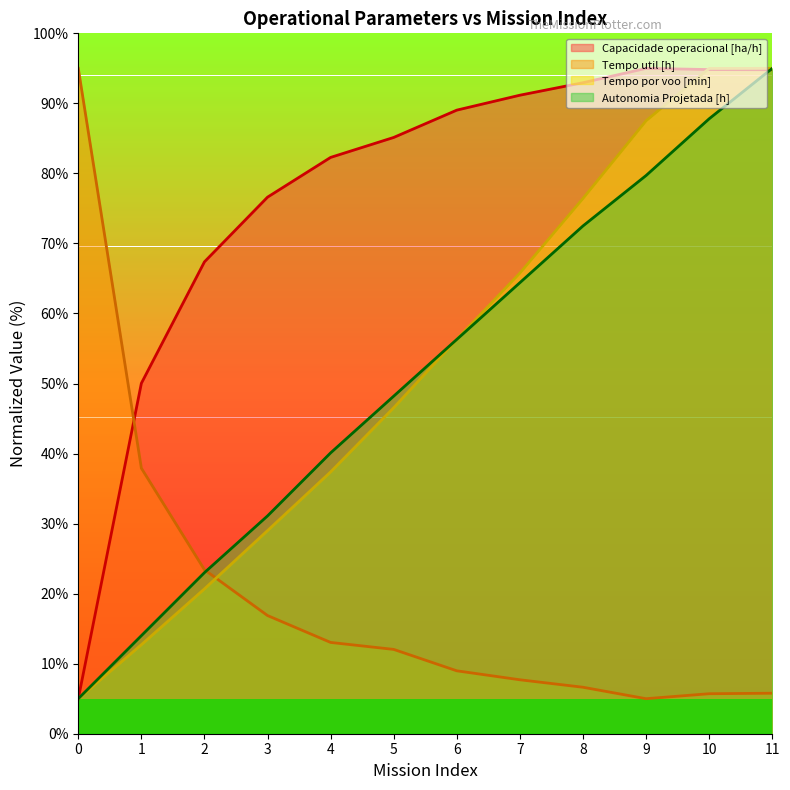

Reading left to right, extract all data points from this chart.

Capacidade operacional [ha/h]: 0=5.0	1=50.0	2=67.4	3=76.6	4=82.3	5=85.1	6=89.0	7=91.2	8=93.0	9=95.0	10=94.8	11=94.8
Tempo util [h]: 0=95.0	1=37.9	2=23.4	3=16.9	4=13.0	5=12.0	6=9.0	7=7.7	8=6.6	9=5.0	10=5.7	11=5.8
Tempo por voo [min]: 0=5.0	1=12.7	2=20.7	3=29.0	4=37.4	5=46.5	6=56.3	7=65.8	8=76.4	9=87.5	10=95.0	11=95.0
Autonomia Projetada [h]: 0=5.0	1=14.0	2=23.0	3=31.1	4=40.1	5=48.2	6=56.3	7=64.4	8=72.5	9=79.7	10=87.8	11=95.0